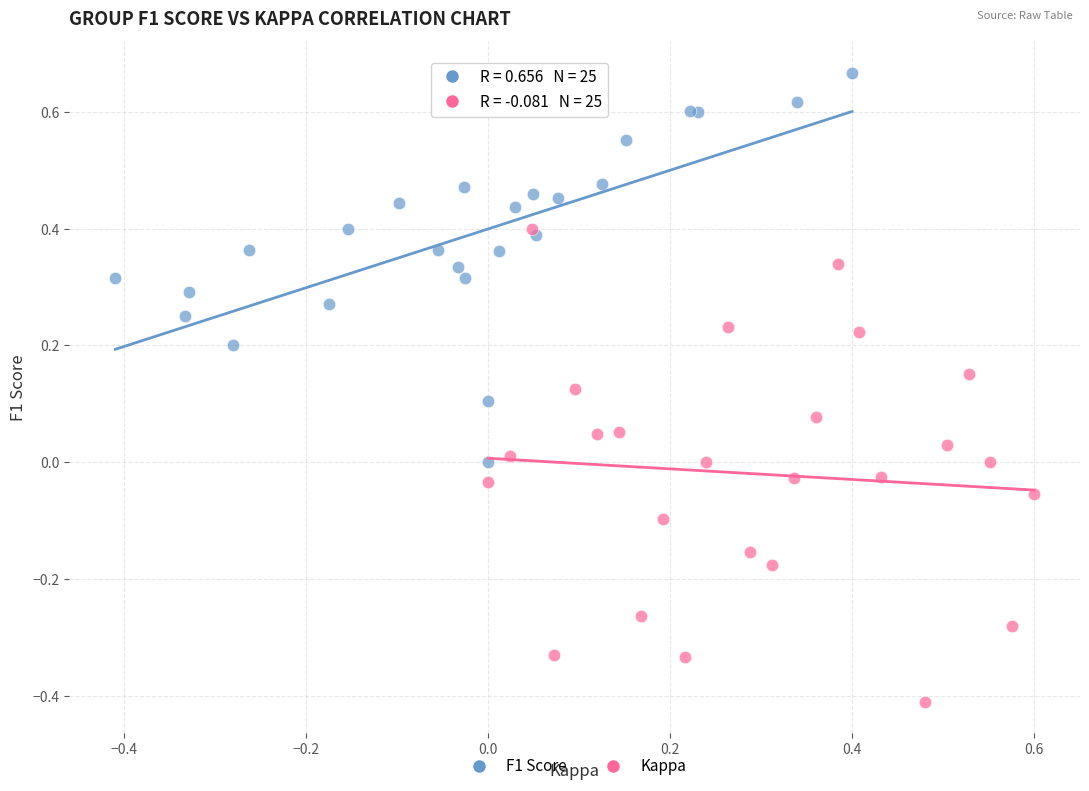

Which series reaches the maximum Y coordinate?

F1 Score